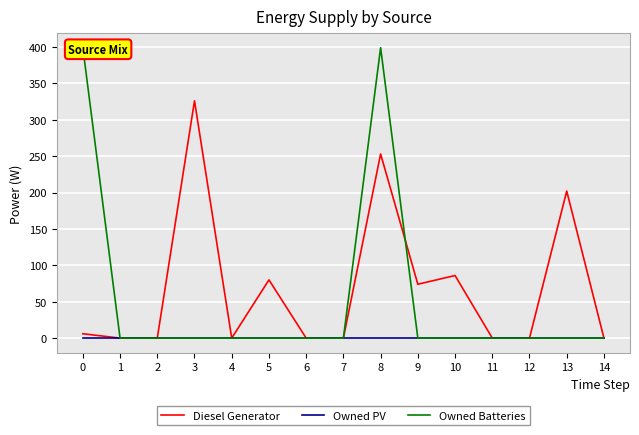

Reading left to right, extract all data points from this chart.

Diesel Generator: 6	0	0	326	0	80	0	0	253	74	86	0	0	202	0
Owned PV: 0	0	0	0	0	0	0	0	0	0	0	0	0	0	0
Owned Batteries: 399	0	0	0	0	0	0	0	399	0	0	0	0	0	0